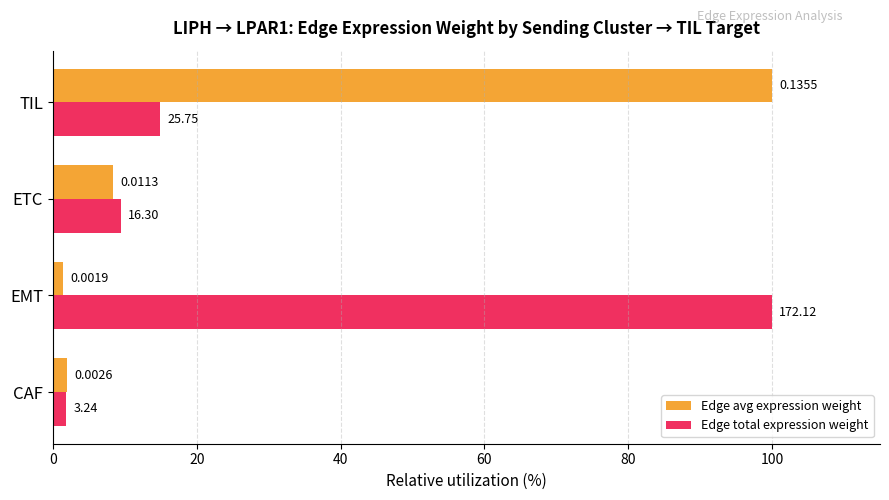

What are all the series names shown in the legend?

Edge avg expression weight, Edge total expression weight